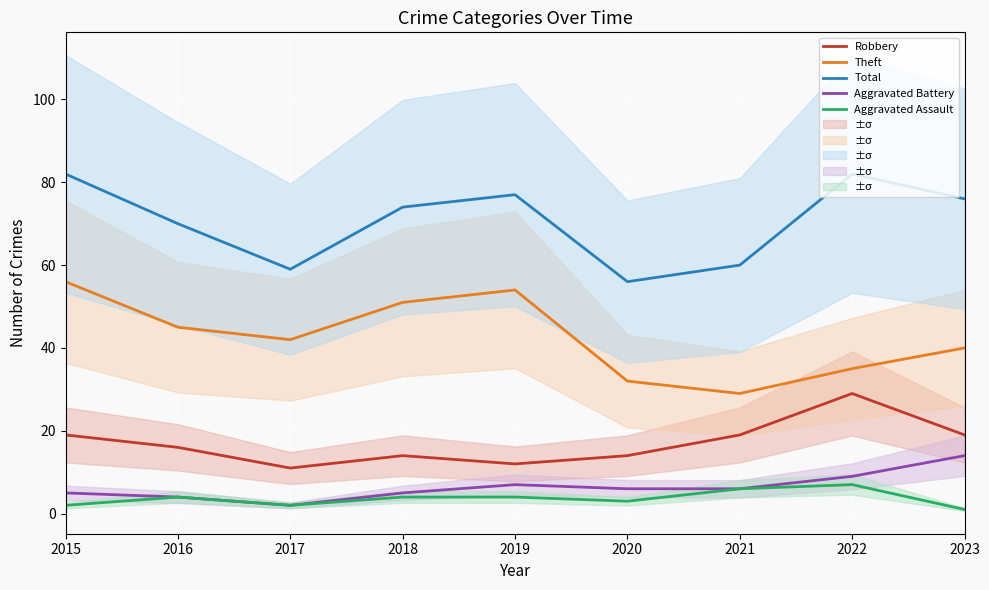

What is the highest value of the Theft series?

56